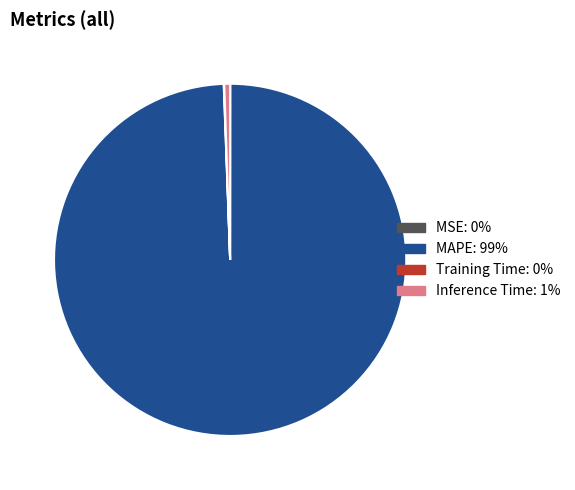

Is it true that Inference Time is 1% of the pie?

True